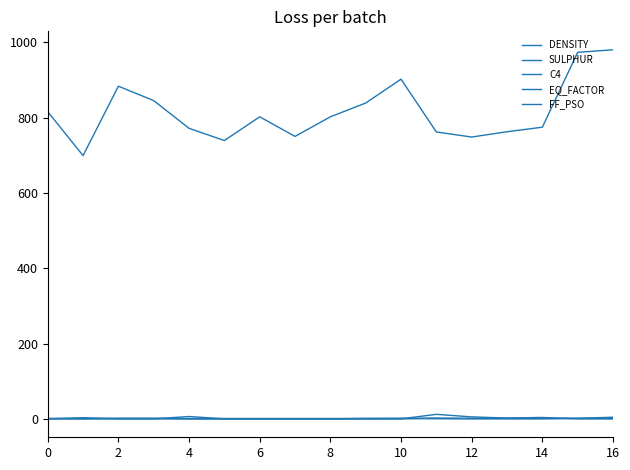

Does the chart display data point markers on the line(s)?

No